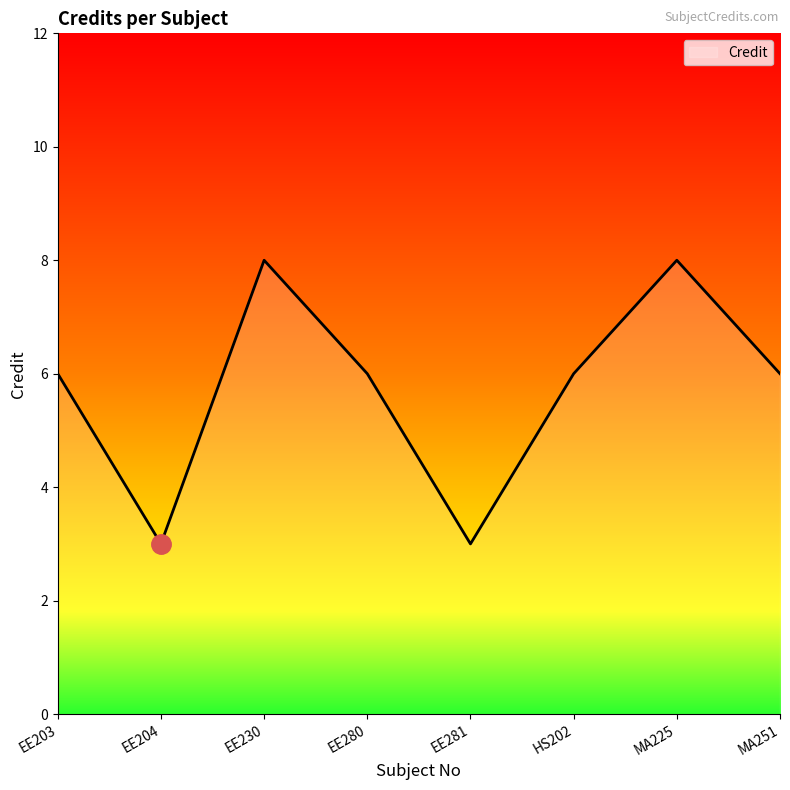

What is the average value?

6